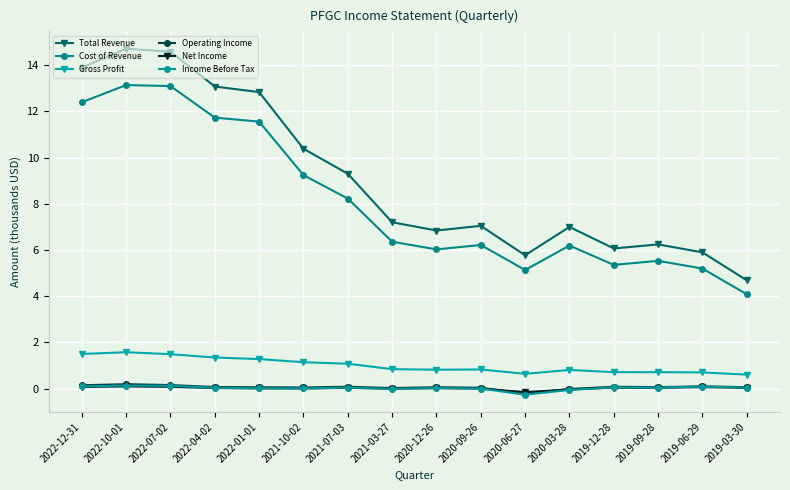

Which series has the largest total across all categories?

Total Revenue